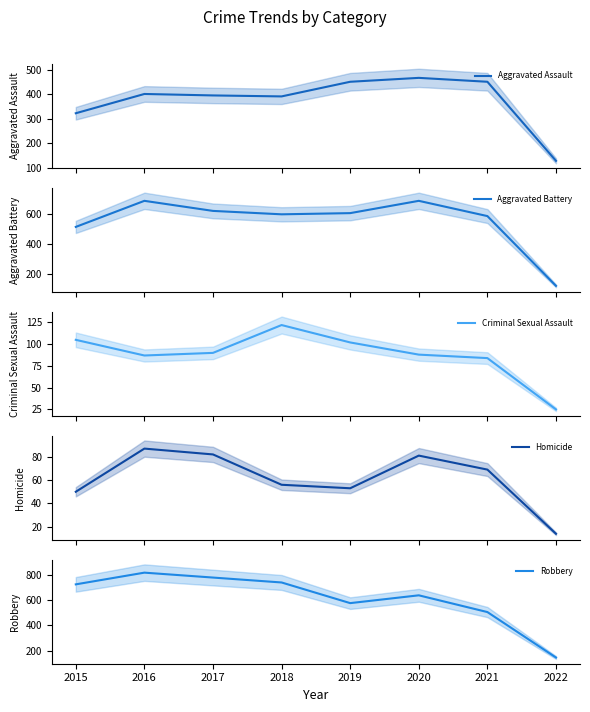

True or false: Aggravated Assault has a value of 679 at 2017.

False